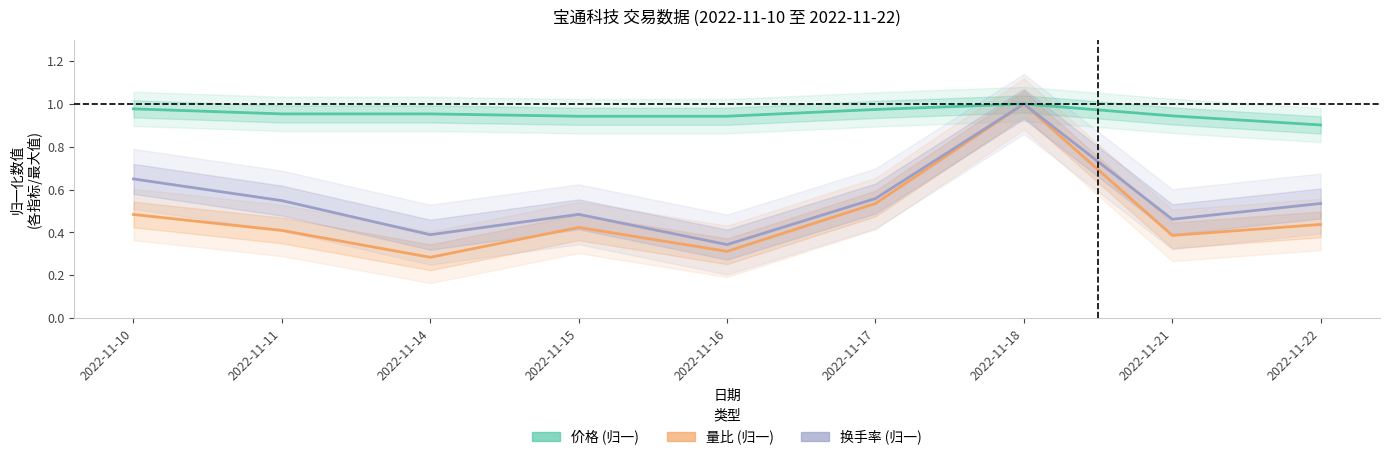

What is the smallest value displayed?

0.3